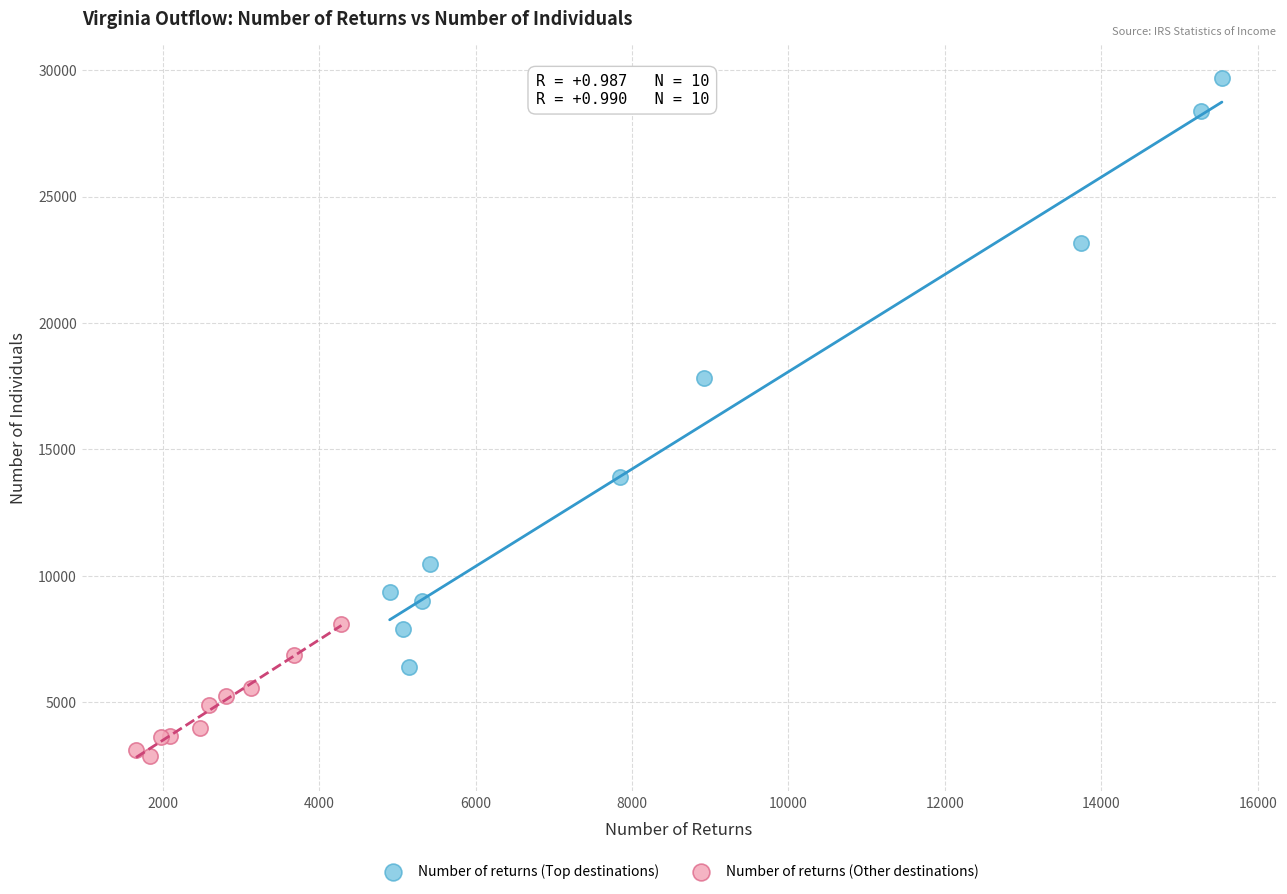

Which series contains the lowest Y value?

Number of returns (Other destinations)